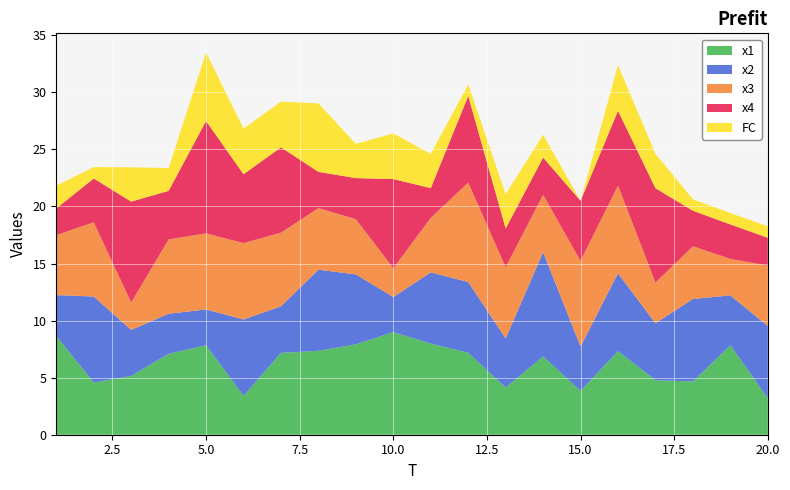

Reading right to left, what are all the values shown in this chart?

x1: 3.2	7.8	4.7	4.8	7.3	3.8	6.9	4.1	7.2	8.0	9.0	7.9	7.4	7.2	3.4	7.8	7.1	5.1	4.6	8.7
x2: 6.3	4.4	7.2	5.0	6.8	3.9	9.1	4.3	6.2	6.2	3.1	6.1	7.1	4.1	6.7	3.1	3.5	4.0	7.5	3.6
x3: 5.3	3.2	4.6	3.6	7.7	7.5	5.0	6.2	8.7	4.8	2.5	4.8	5.4	6.4	6.7	6.7	6.5	2.4	6.5	5.3
x4: 2.4	3.0	3.1	8.3	6.6	5.3	3.3	3.4	7.6	2.6	7.8	3.6	3.2	7.5	6.0	9.9	4.3	8.8	3.8	2.3
FC: 1.0	1.0	1.0	3.0	4.0	0.0	2.0	3.0	1.0	3.0	4.0	3.0	6.0	4.0	4.0	6.0	2.0	3.0	1.0	2.0